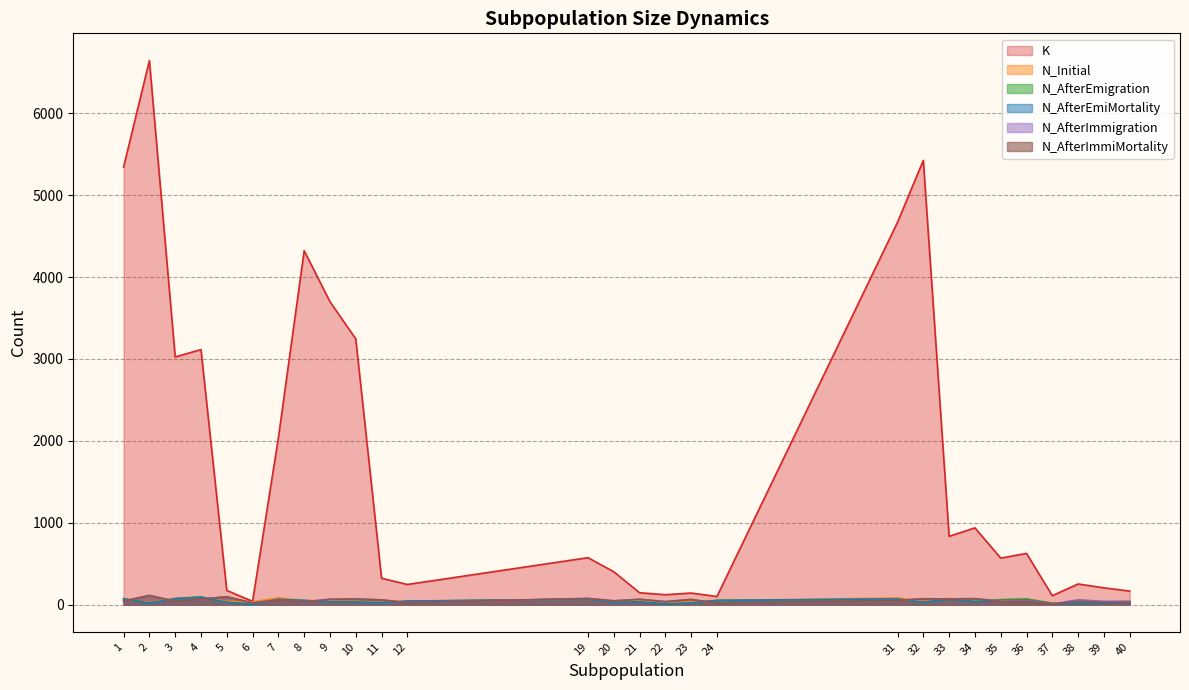

What is the approximate value of N_AfterImmigration at 40, to the nearest 10?

40